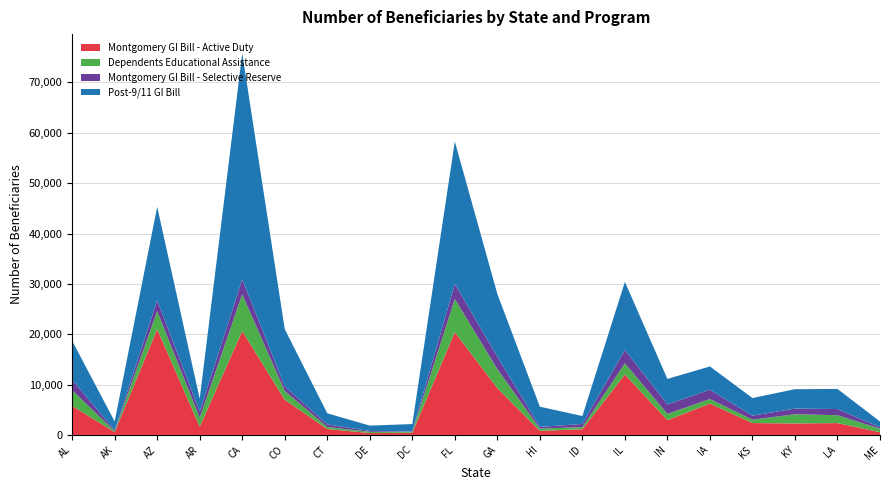

Reading left to right, extract all data points from this chart.

Montgomery GI Bill - Active Duty: 5779	561	21012	1639	20642	6987	1169	374	434	20414	9303	802	1134	12000	2925	6237	2354	2282	2357	535
Dependents Educational Assistance: 3102	164	3571	1760	7283	1735	412	238	191	6582	3765	444	423	2218	1249	889	680	1819	1564	699
Montgomery GI Bill - Selective Reserve: 2075	170	2132	1219	2977	905	507	176	50	2986	2473	352	618	2653	1892	1834	797	1130	1222	286
Post-9/11 GI Bill: 7738	1781	18588	2579	44906	11379	2208	1061	1485	28292	12464	4012	1576	13522	5061	4640	3495	3852	3992	1144